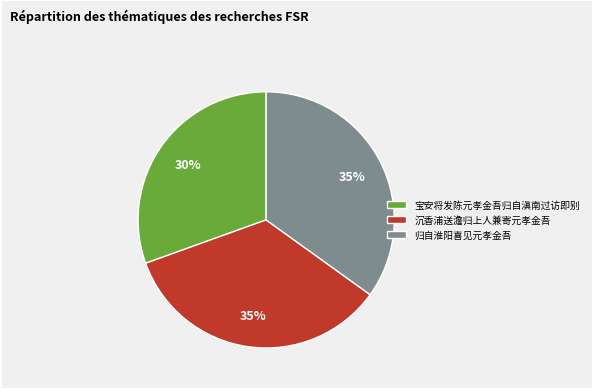

Is there a majority slice in this chart?

No